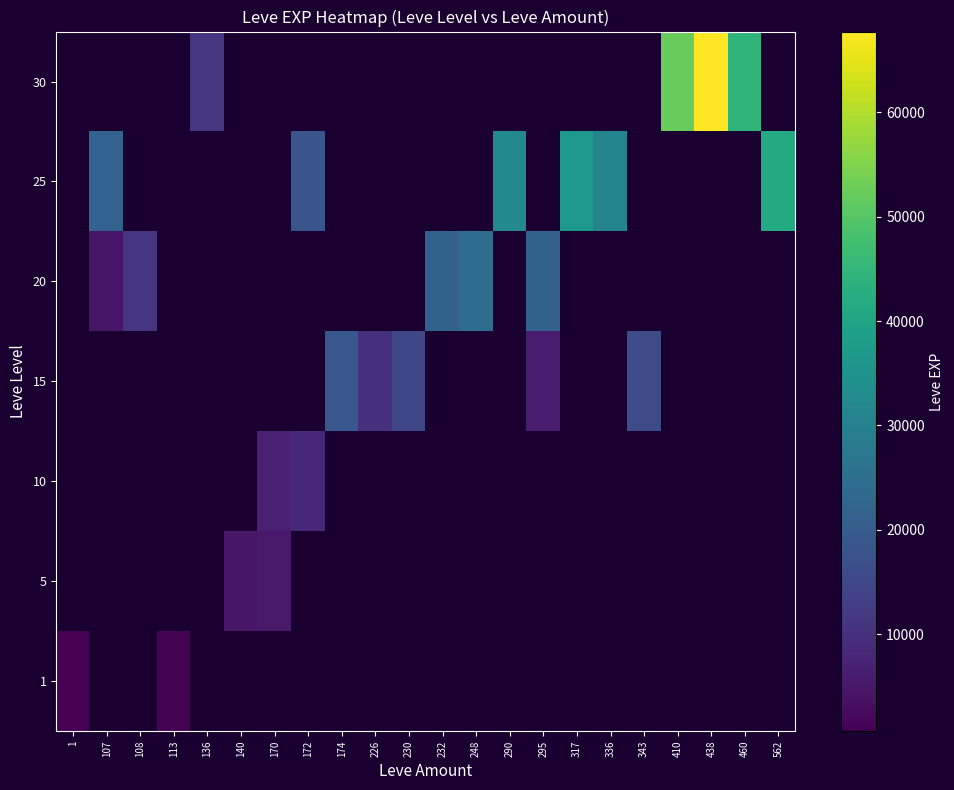

Which label corresponds to the largest value in the chart?

438